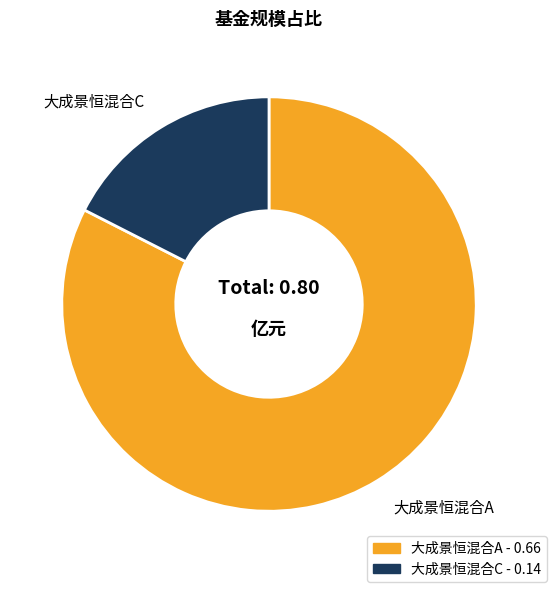

Combined, do 大成景恒混合A and 大成景恒混合C account for over 50%?

Yes